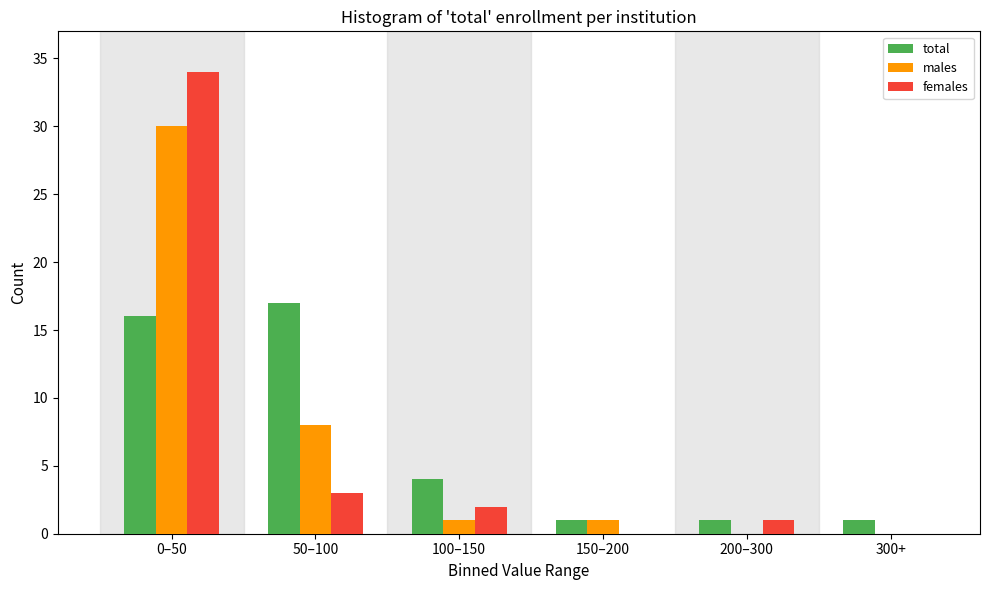

The males series shows 18 at 200–300. True or false?

False